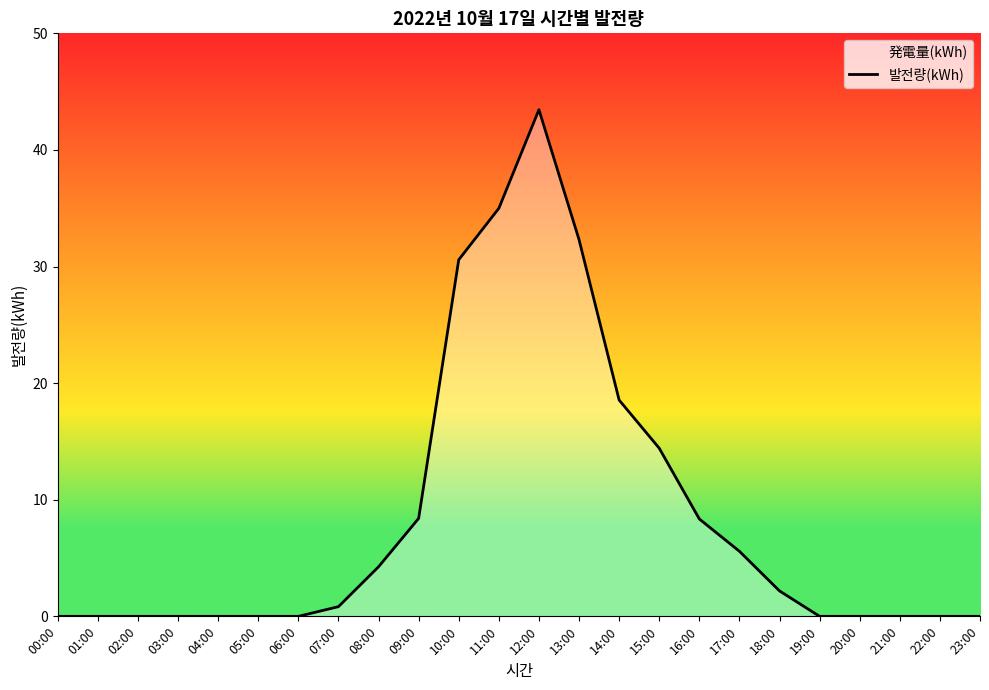

True or false: the data shows -28.0 at 21:00.

False